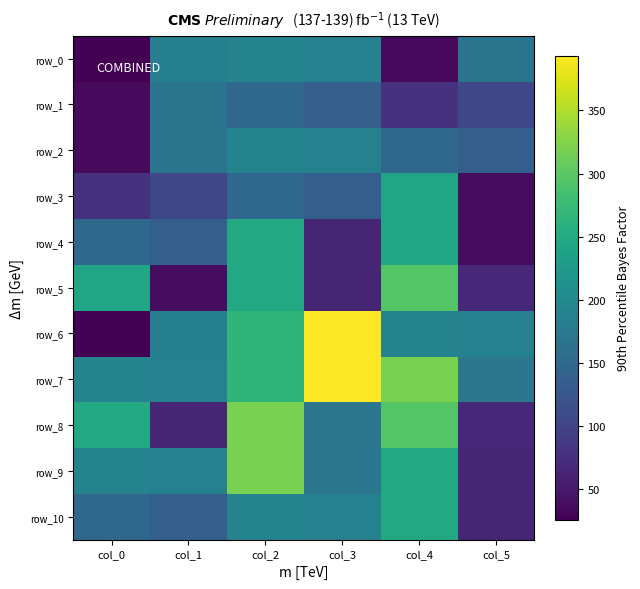

How many distinct data groups are displayed?

11